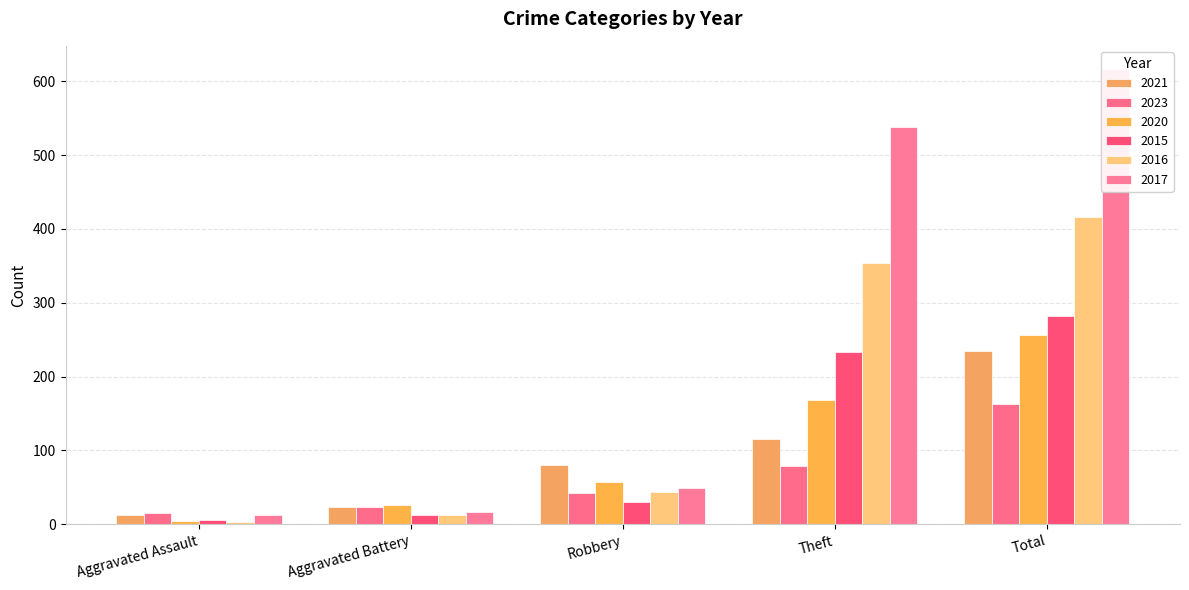

How many data points does each series have?

5